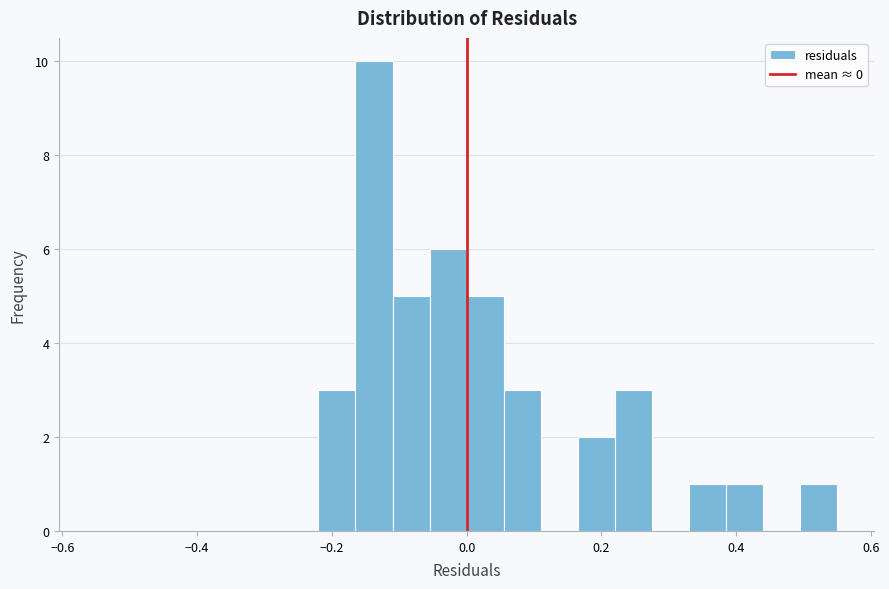

Around what value on the x-axis is the tallest bar? Give the approximate position of its centre, as read against the axis.

-0.14